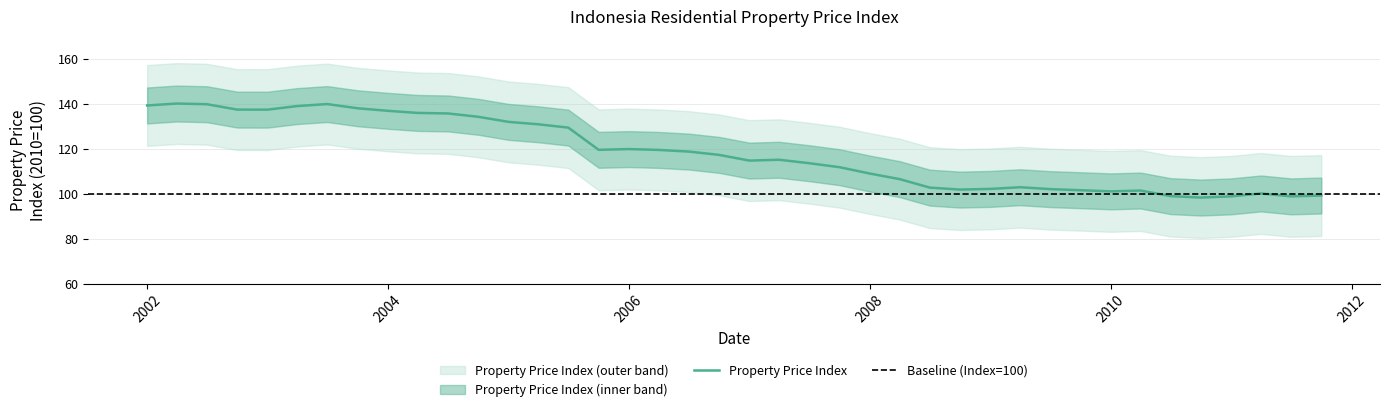

What position from the left is 2011-10-01?

40